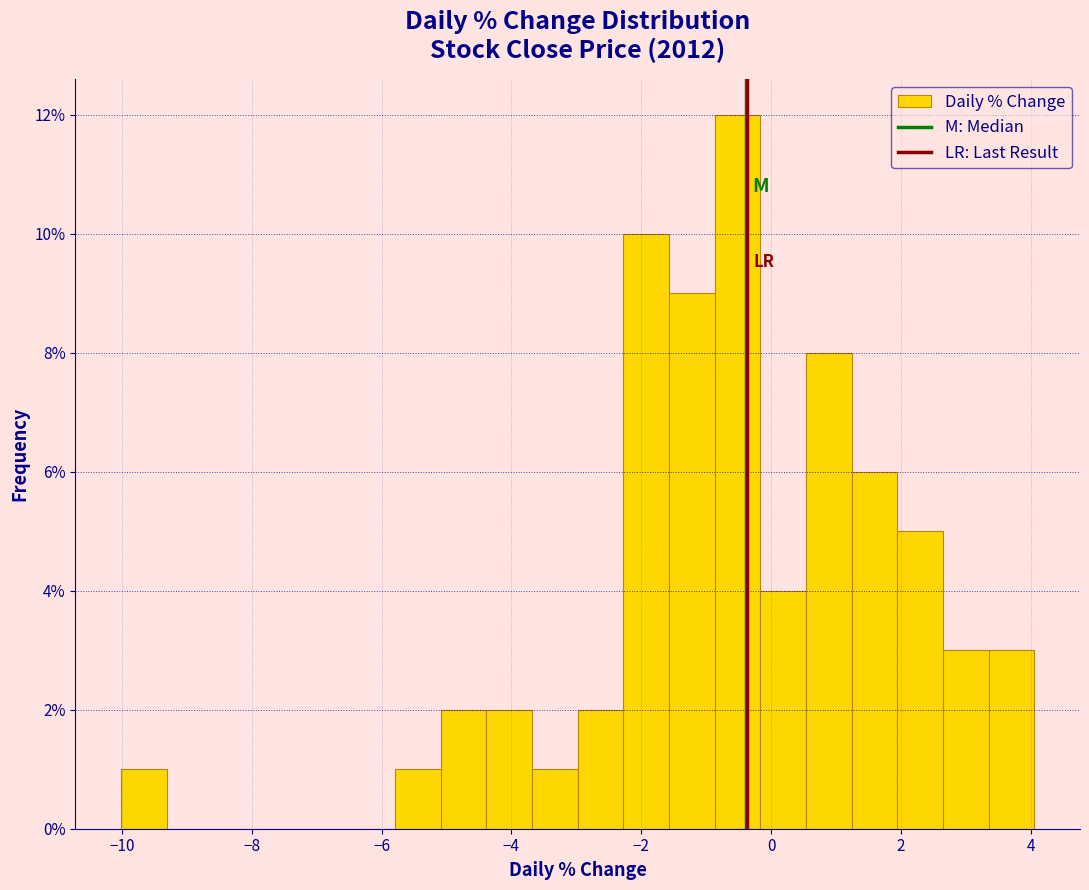

Around what value on the x-axis is the tallest bar? Give the approximate position of its centre, as read against the axis.

-0.6